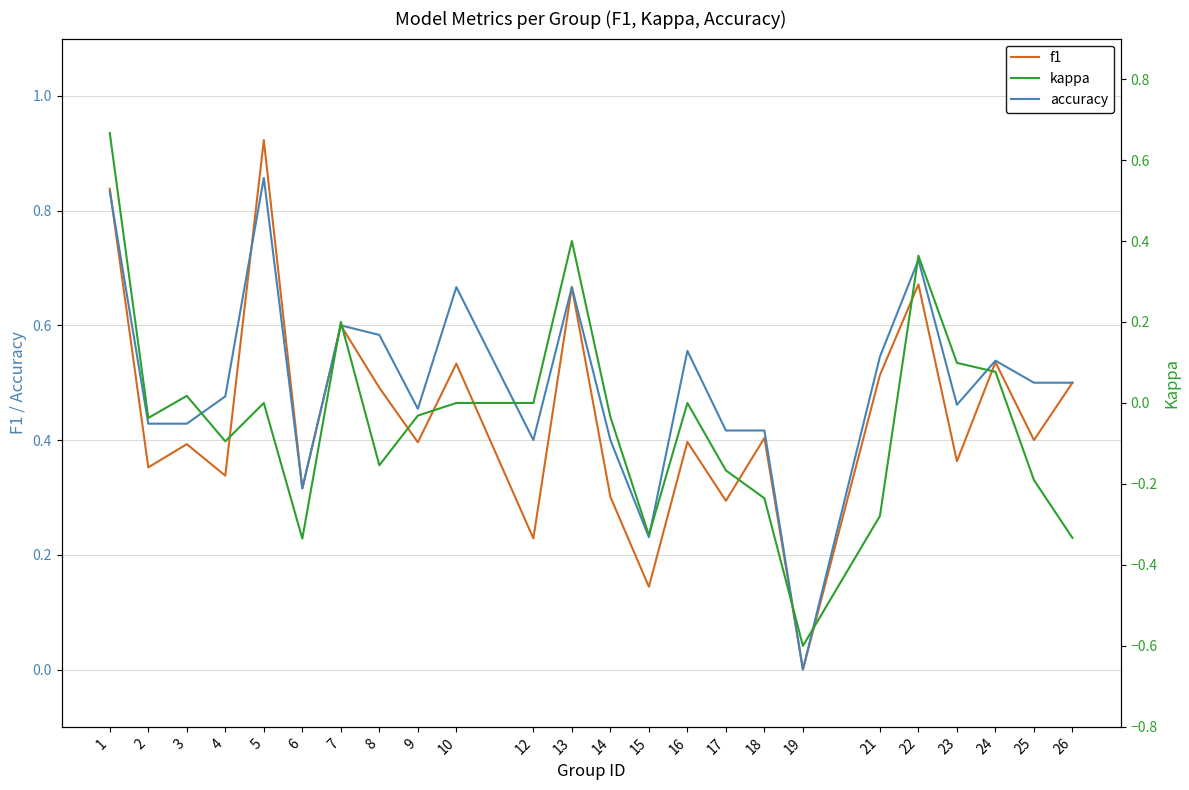

True or false: kappa and accuracy cross at least once.

False